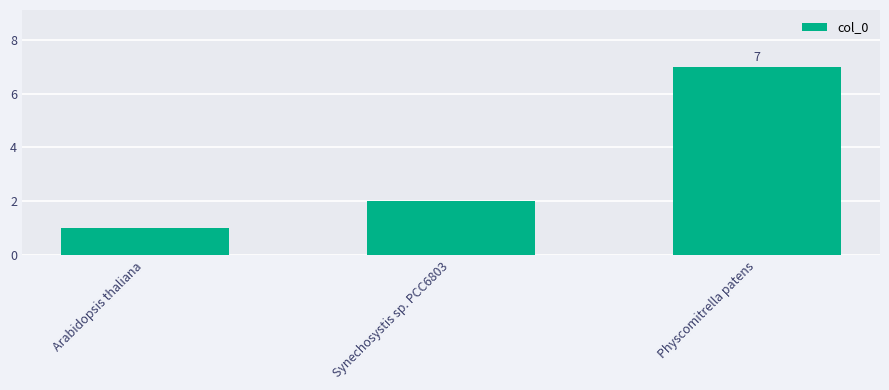

What is the label of the 2nd bar from the right?

Synechosystis sp. PCC6803